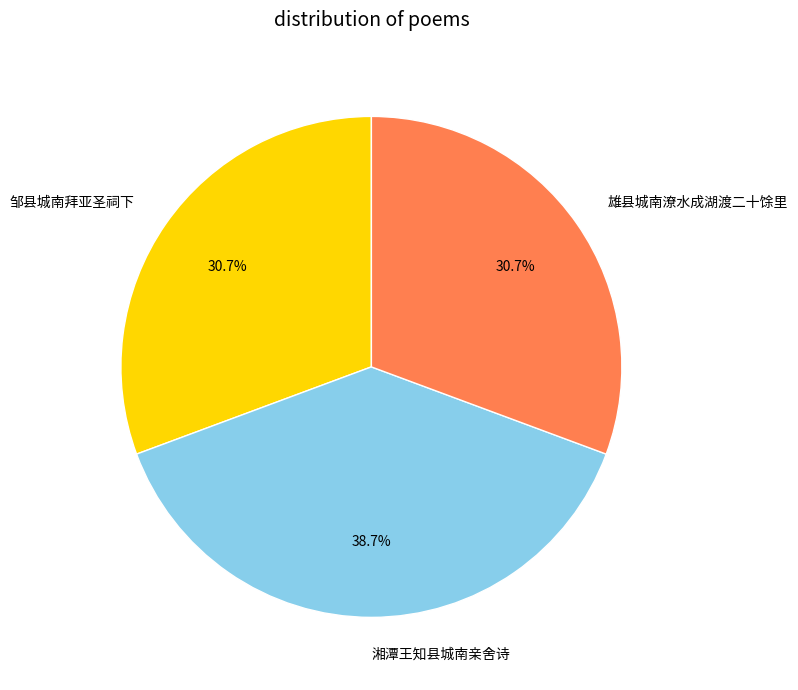

To the nearest percent, what is the average slice percentage?

33%